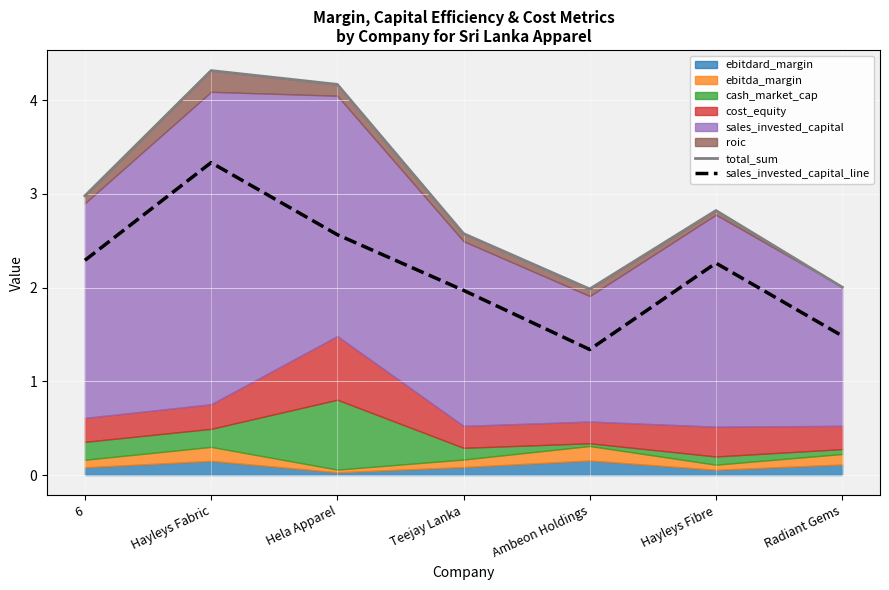

How many interior local valleys does the sales_invested_capital_line series have?

1